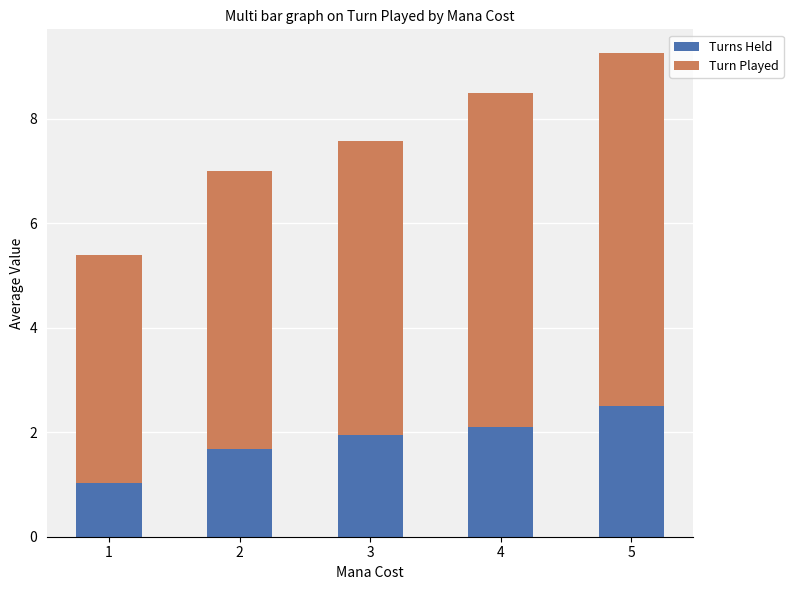

Is it true that Turns Held equals 1.7 at 2?

True